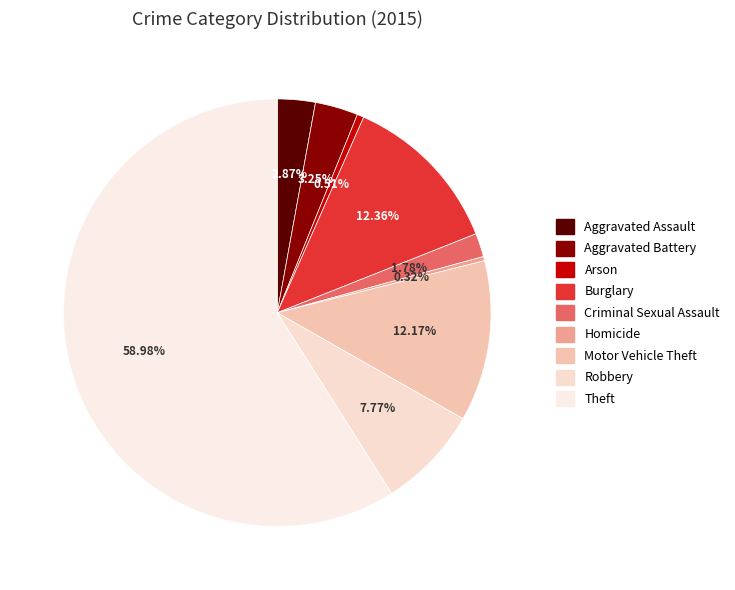

How many segments does this pie chart have?

9